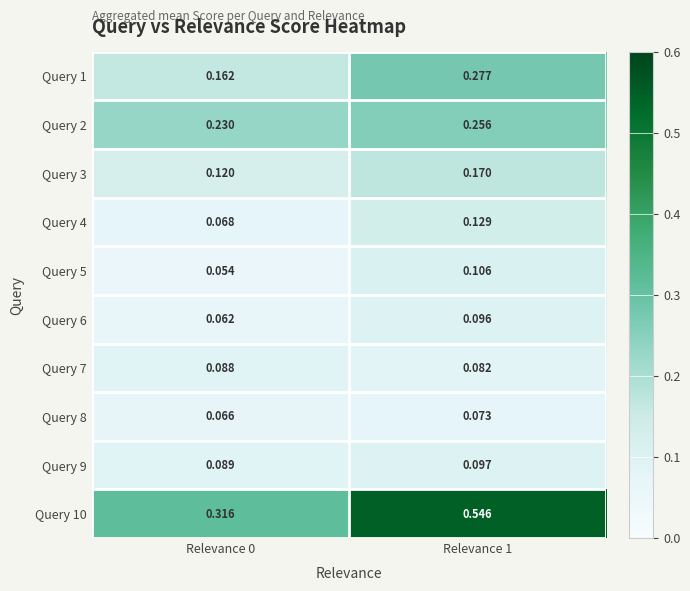

What is the total value across all series at Relevance 1?

1.8